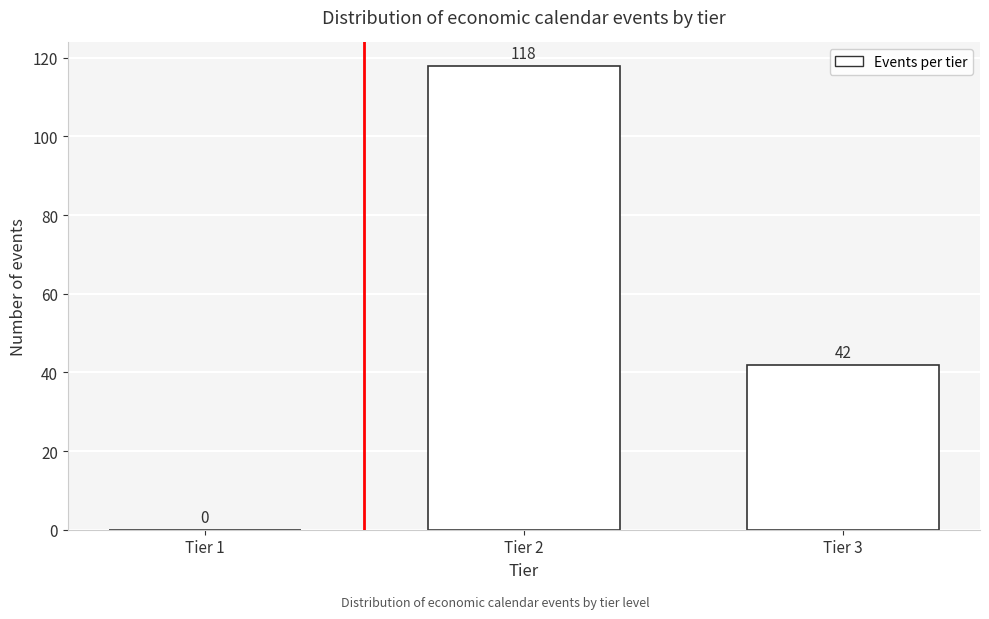

Reading left to right, extract all data points from this chart.

Tier 1=0	Tier 2=118	Tier 3=42